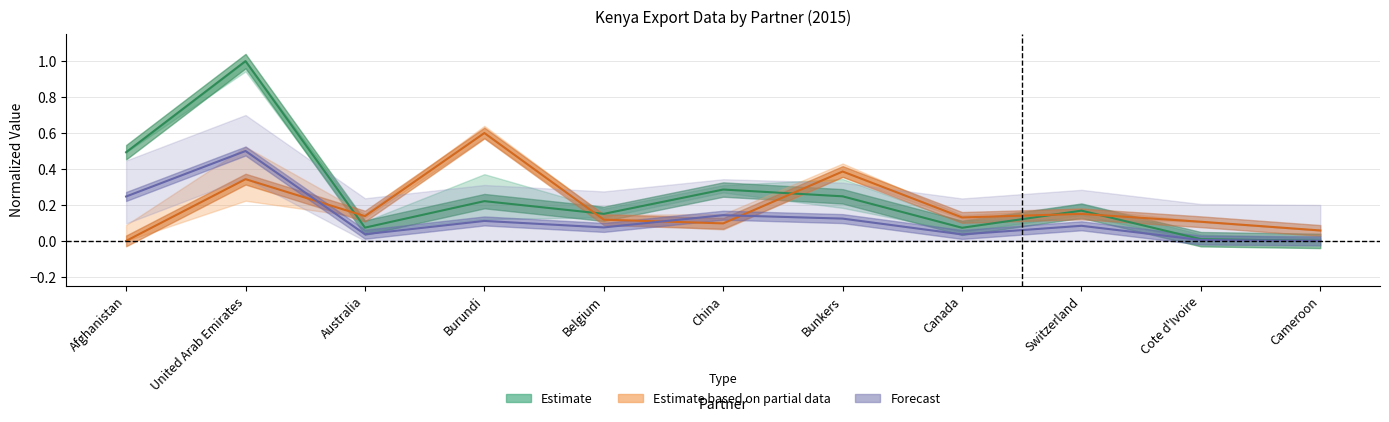

Reading left to right, transcribe all the data shown in this chart.

Export (US$ Thousand): Afghanistan=0.5	United Arab Emirates=1.0	Australia=0.1	Burundi=0.2	Belgium=0.2	China=0.3	Bunkers=0.2	Canada=0.1	Switzerland=0.2	Cote d'Ivoire=0.0	Cameroon=0.0
No Of exported HS6 digit Products: Afghanistan=0.0	United Arab Emirates=0.3	Australia=0.1	Burundi=0.6	Belgium=0.1	China=0.1	Bunkers=0.4	Canada=0.1	Switzerland=0.2	Cote d'Ivoire=0.1	Cameroon=0.1
Export Partner Share (%): Afghanistan=0.2	United Arab Emirates=0.5	Australia=0.0	Burundi=0.1	Belgium=0.1	China=0.1	Bunkers=0.1	Canada=0.0	Switzerland=0.1	Cote d'Ivoire=0.0	Cameroon=0.0